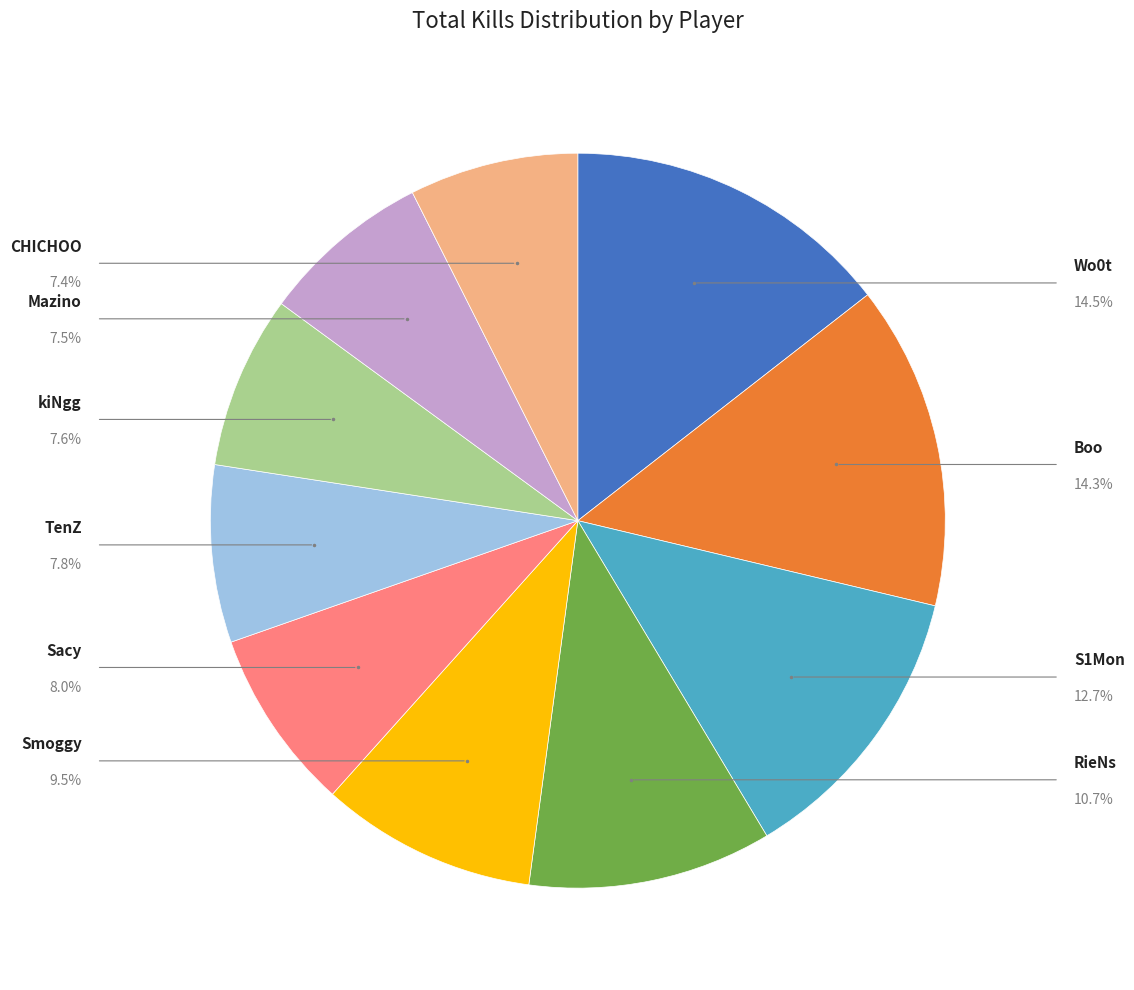

Is there any slice that represents more than half of the pie?

No